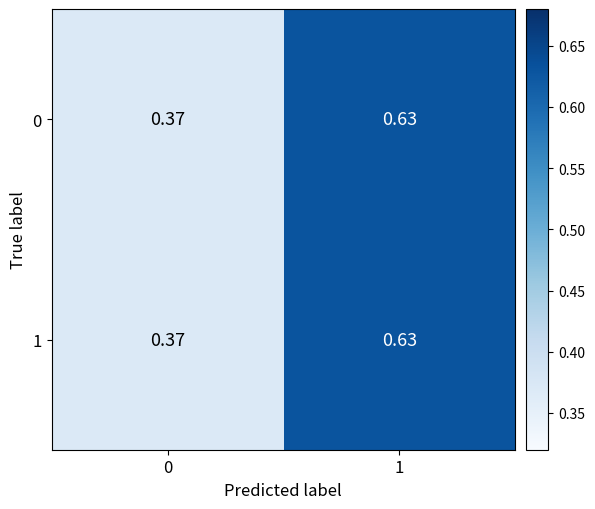

Is the value of 0 at 0 greater than the value of 1 at 1?

No